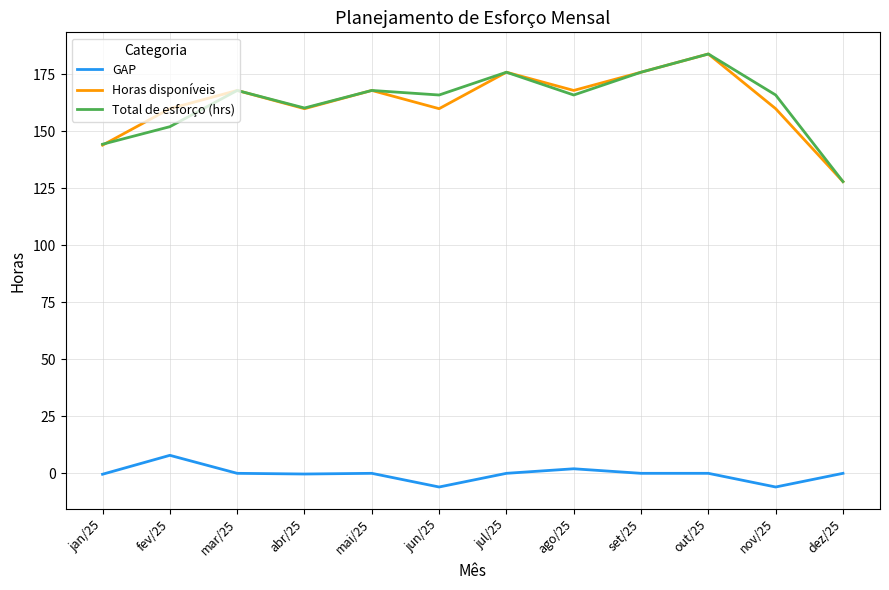

True or false: Horas disponíveis and GAP intersect in this chart.

False